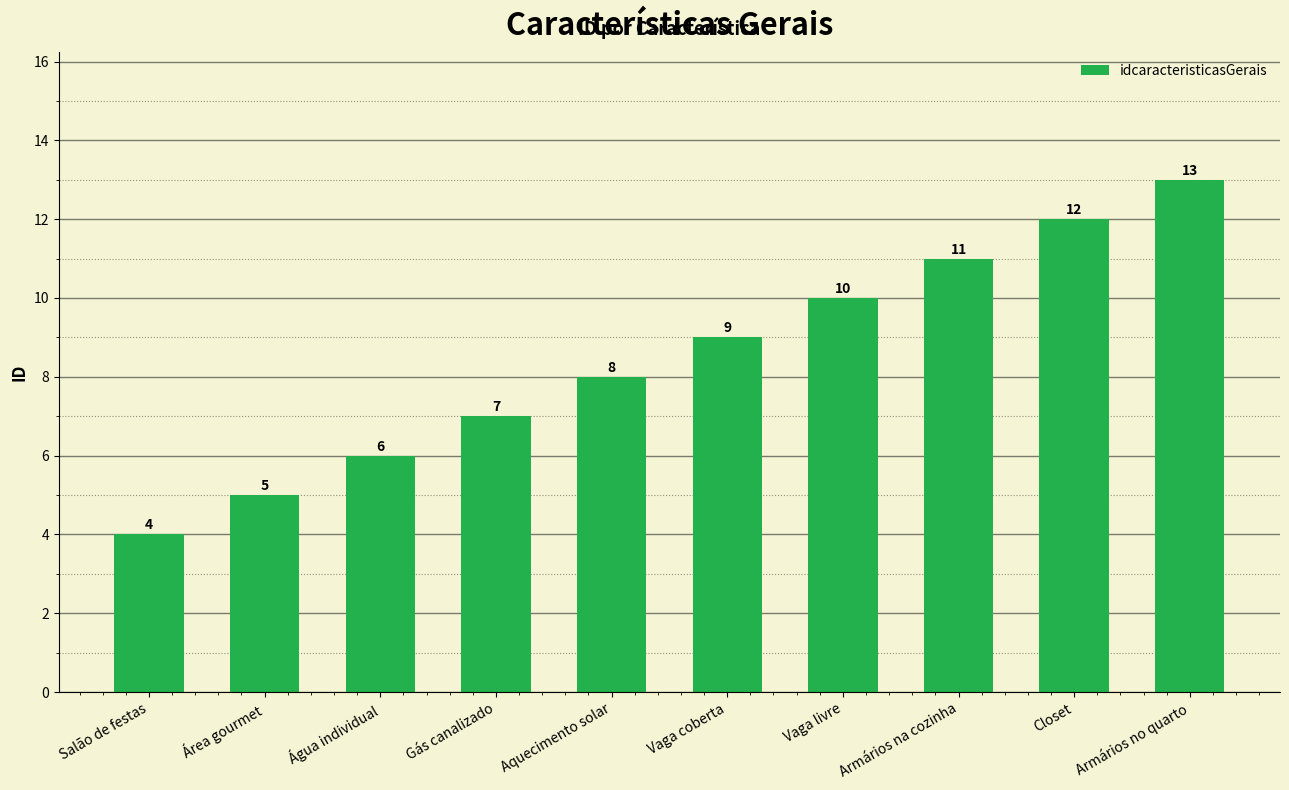

What is the value of the 3rd bar from the left?

6